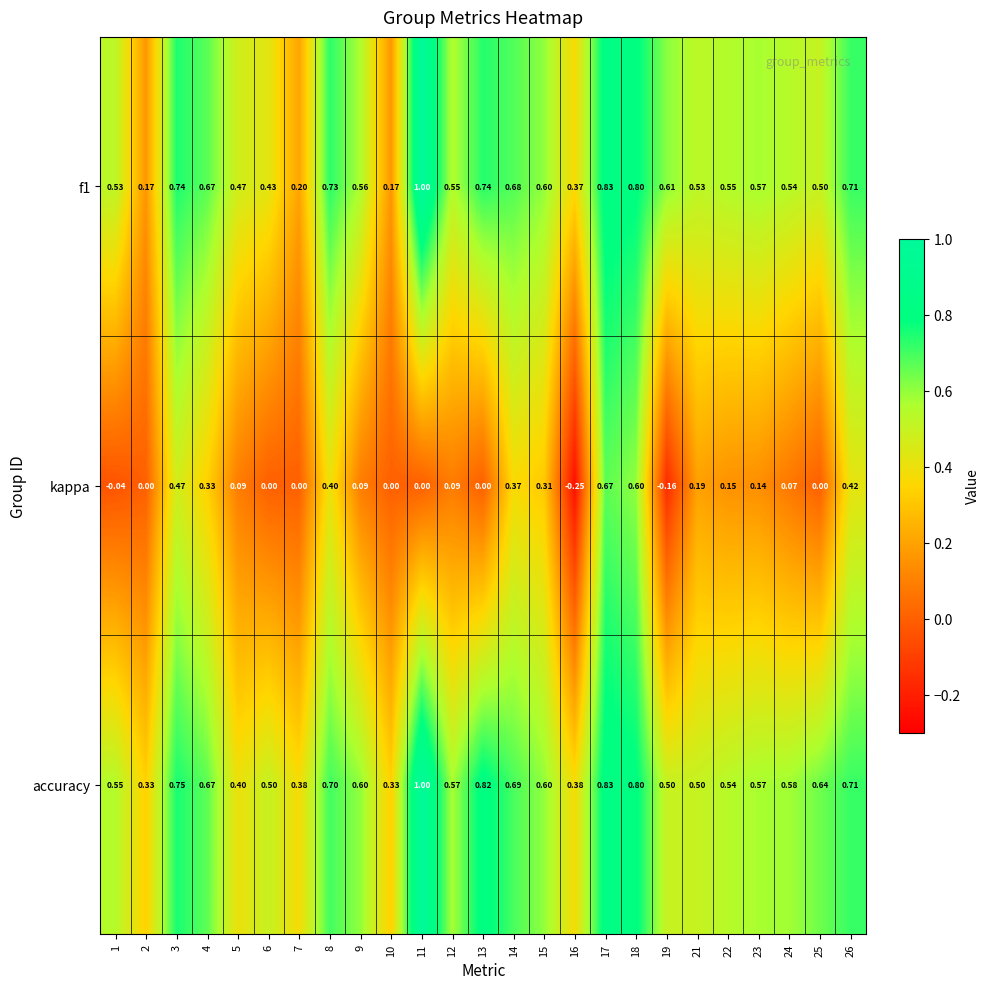

Which series has the largest total across all categories?

accuracy